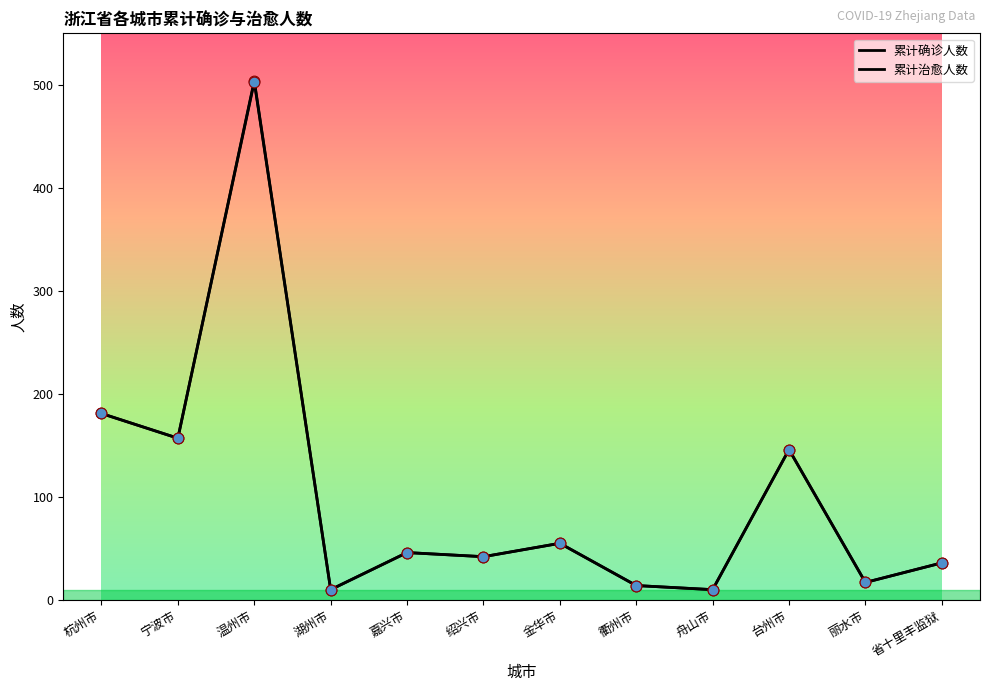

How many lines are shown in the chart?

2